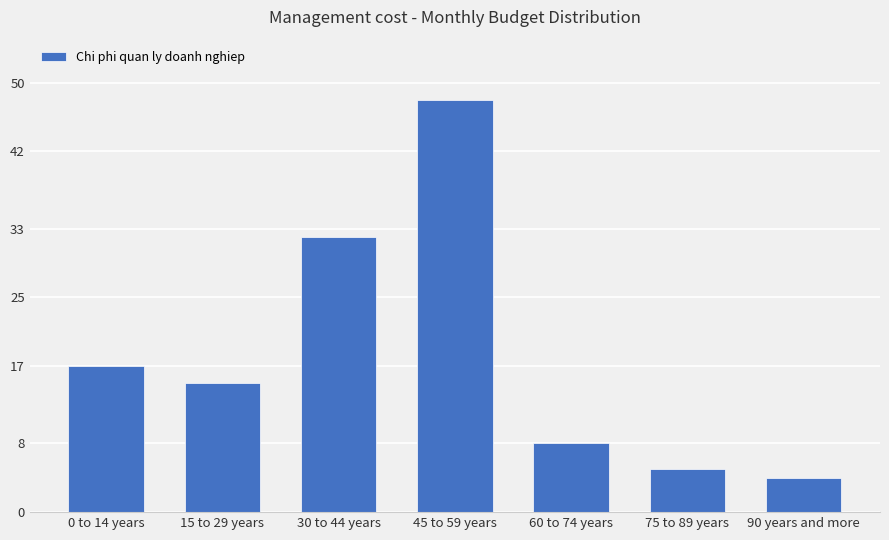

Rank the categories by value from highest to lowest.

45 to 59 years, 30 to 44 years, 0 to 14 years, 15 to 29 years, 60 to 74 years, 75 to 89 years, 90 years and more